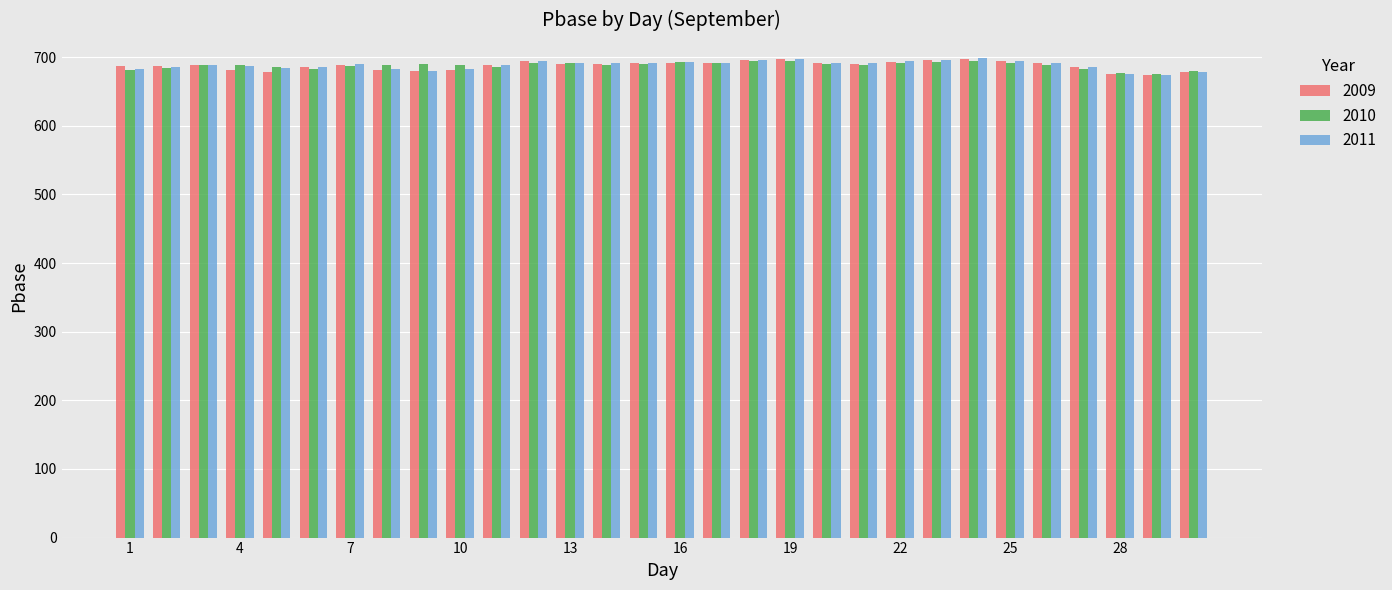

What is the average value of the 2010 series?

687.9